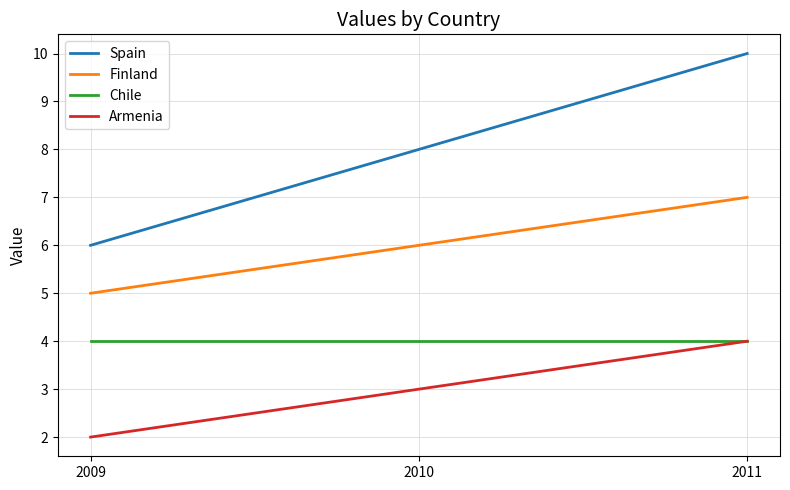

Which category has the highest value across all series?

2011